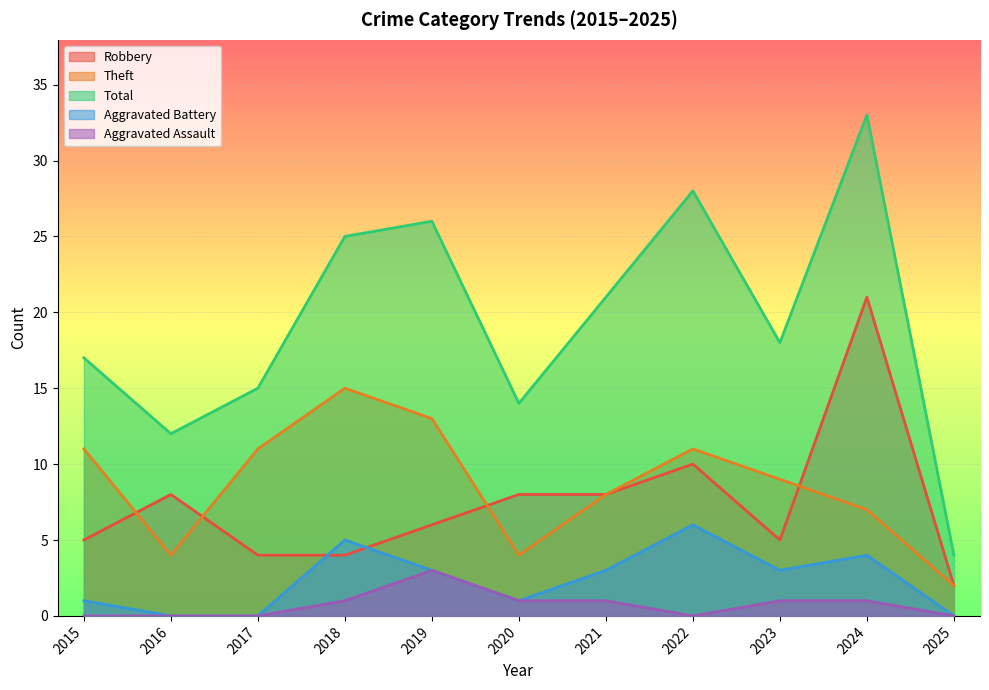

How many Aggravated Battery values are between 0 and 4?

9